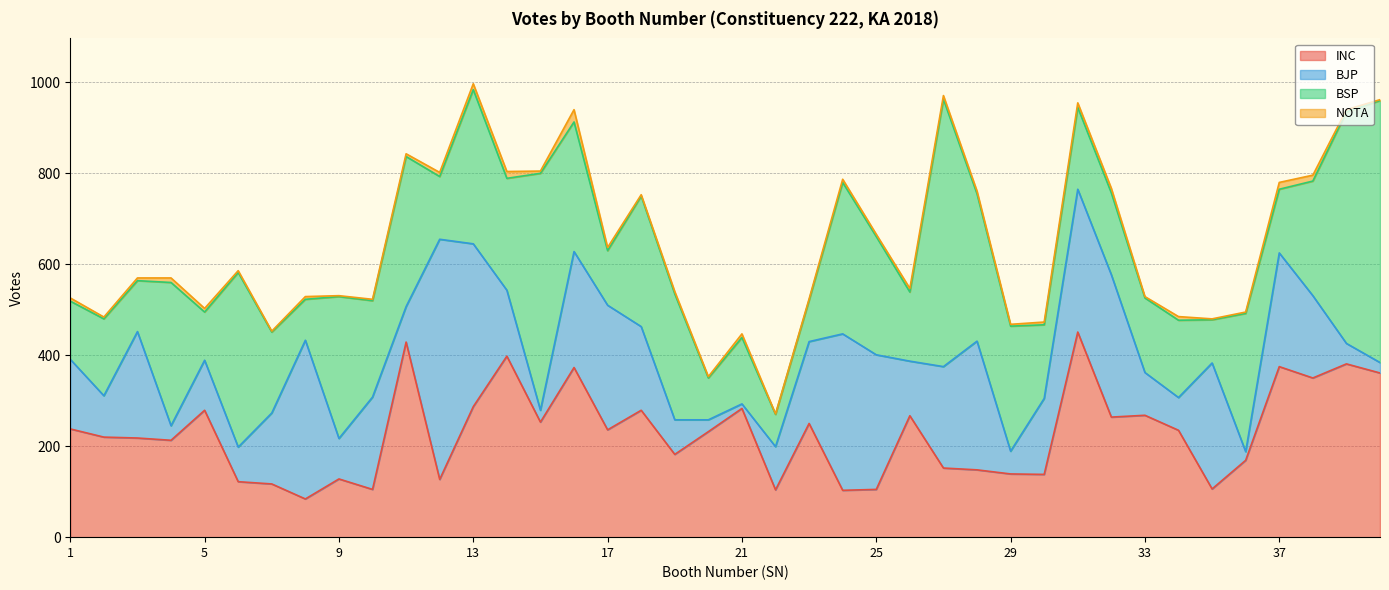

Is it true that BJP equals 223 at 8?

False